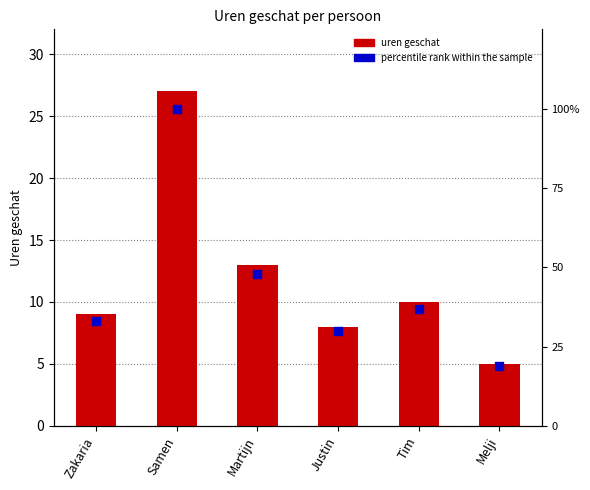

Which series has the widest spread of Y values?

percentile rank within the sample